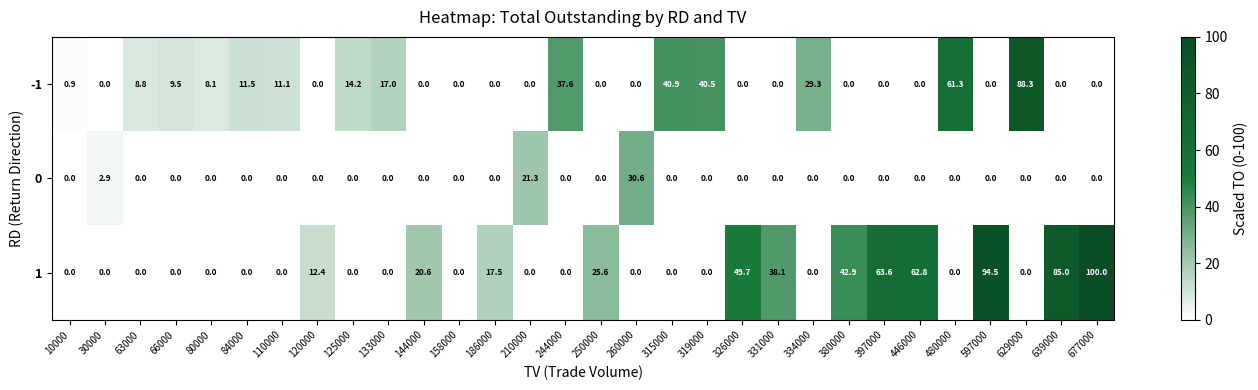

How many distinct data groups are displayed?

3